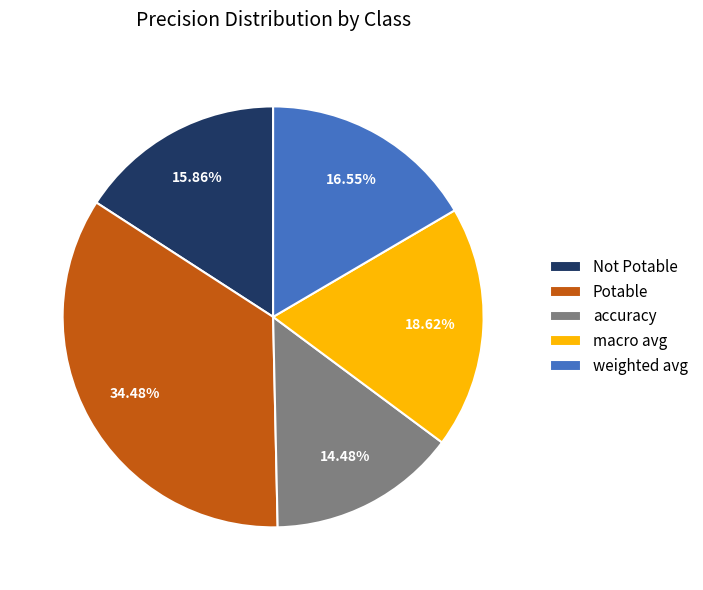

To the nearest percent, what is the combined percentage of macro avg and Not Potable?

34%